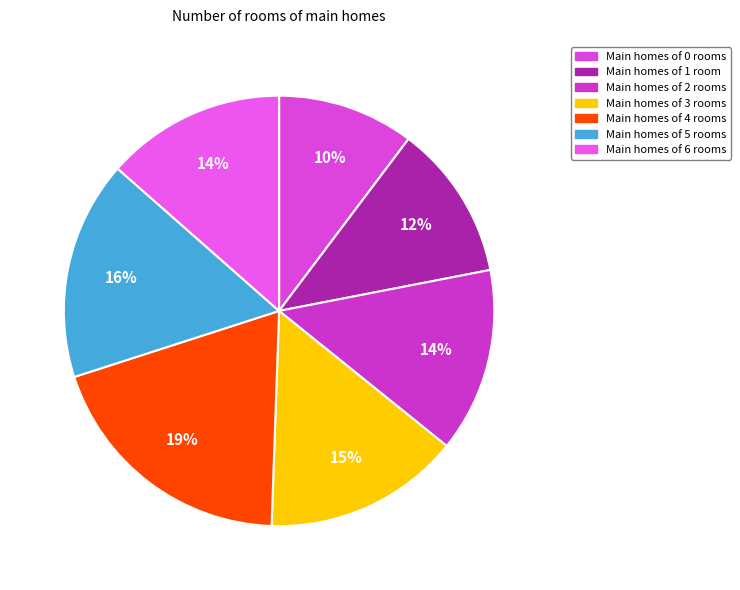

Count the number of slices in the pie.

7